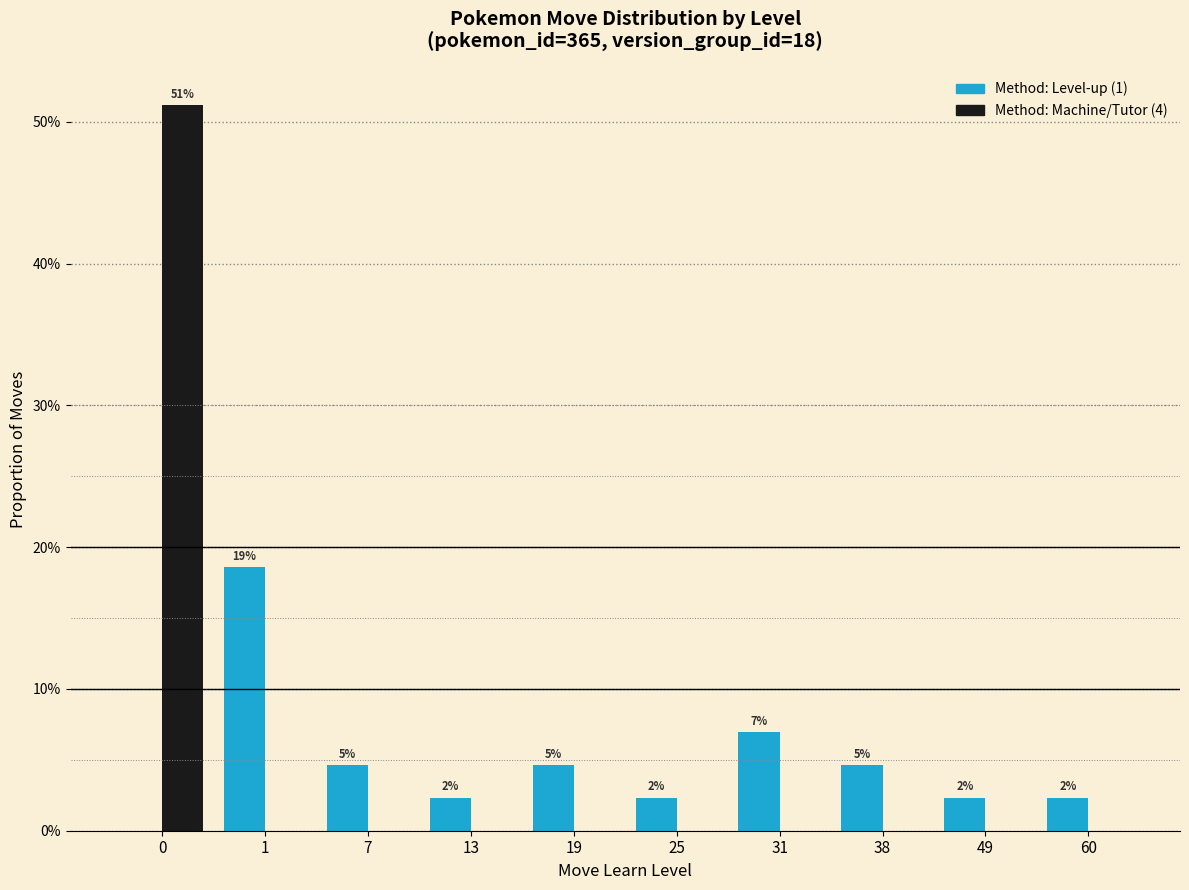

Reading left to right, what are all the values shown in this chart?

Method: Level-up (1): 0=0.0	1=0.2	7=0.0	13=0.0	19=0.0	25=0.0	31=0.1	38=0.0	49=0.0	60=0.0
Method: Machine/Tutor (4): 0=0.5	1=0.0	7=0.0	13=0.0	19=0.0	25=0.0	31=0.0	38=0.0	49=0.0	60=0.0